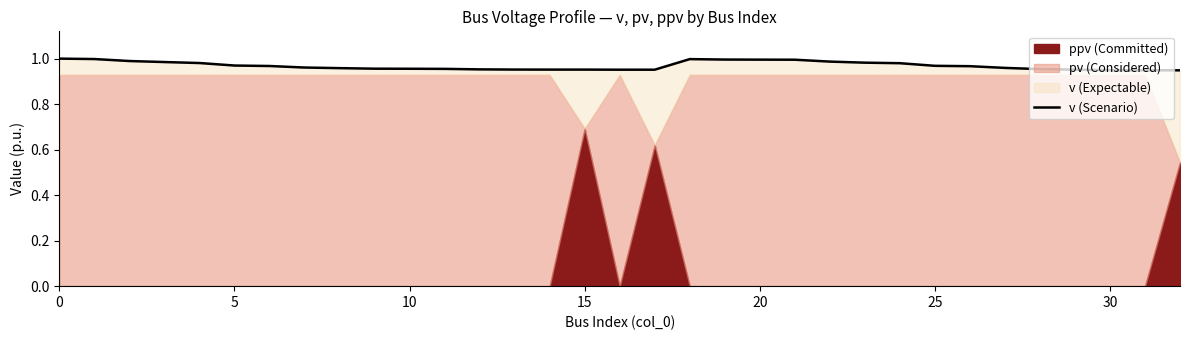

How many lines are shown in the chart?

1